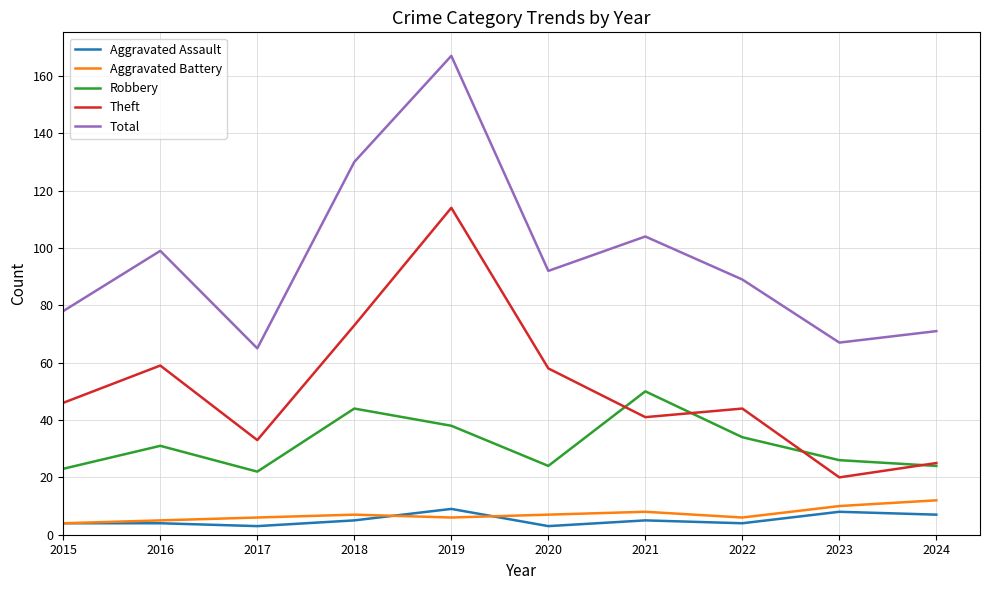

At which category is the sum across all series the highest?

2019